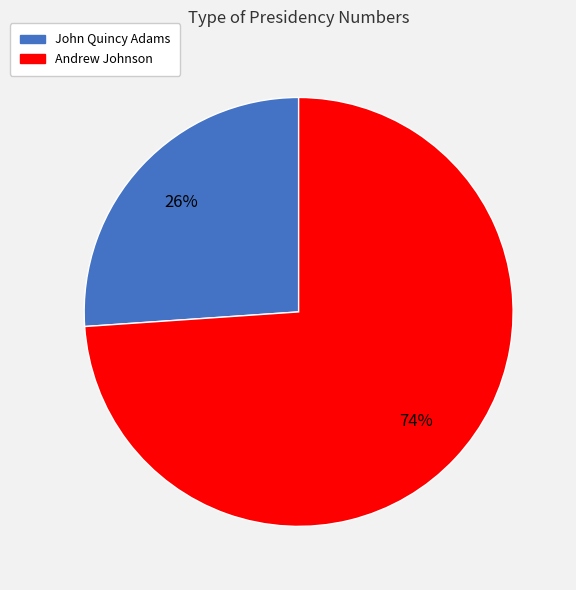

What is the majority slice?

Andrew Johnson